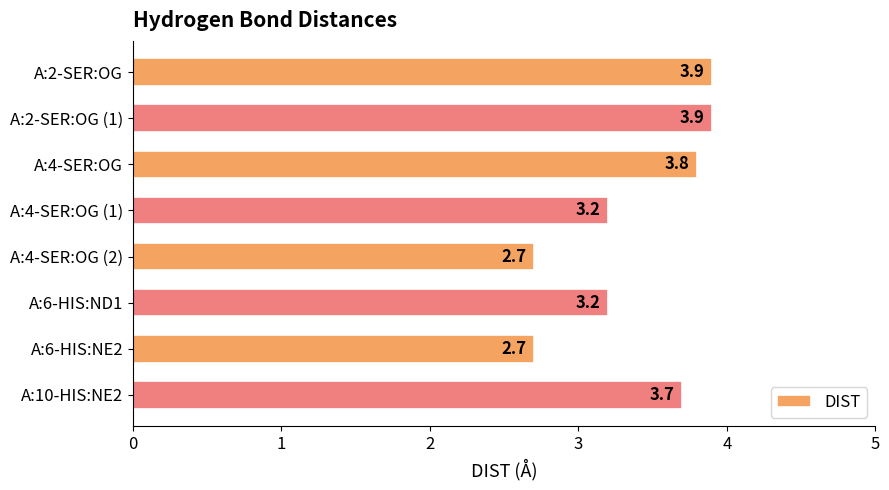

How many distinct data groups are displayed?

1